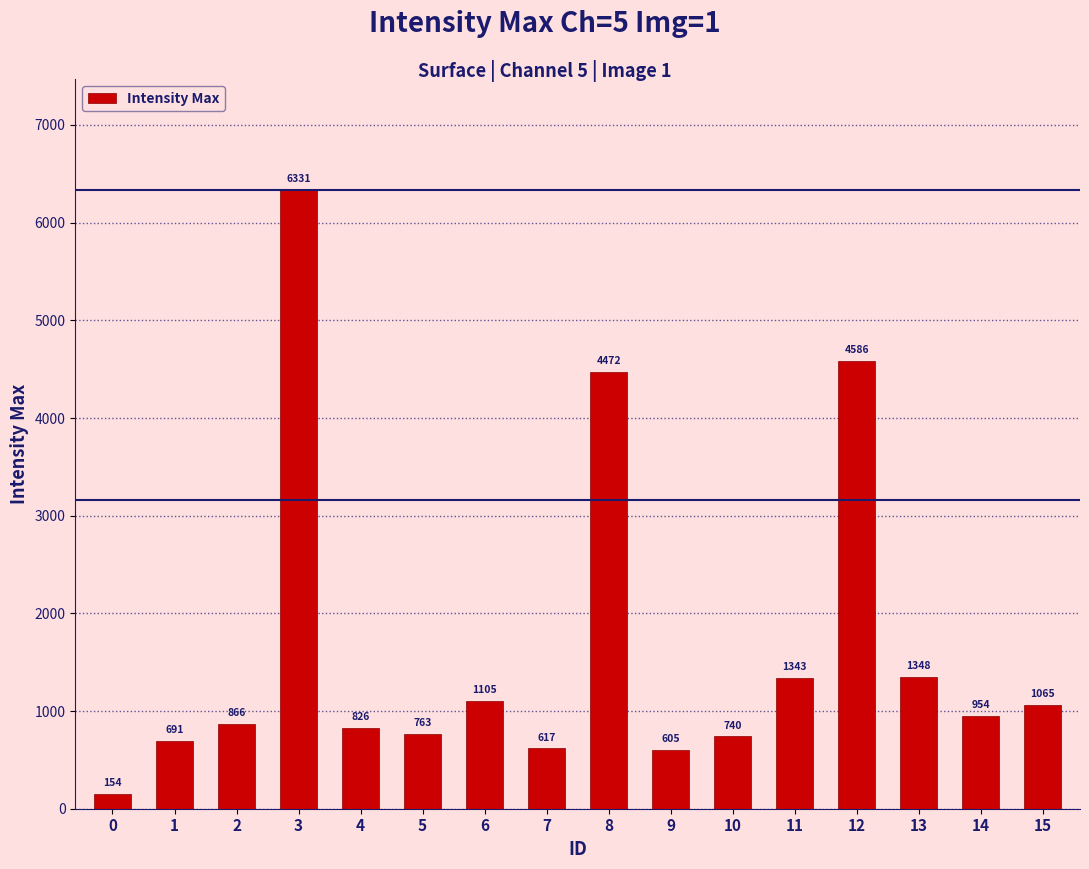

Reading right to left, transcribe all the data shown in this chart.

15=1065	14=954	13=1348	12=4586	11=1343	10=740	9=605	8=4472	7=617	6=1105	5=763	4=826	3=6331	2=866	1=691	0=154